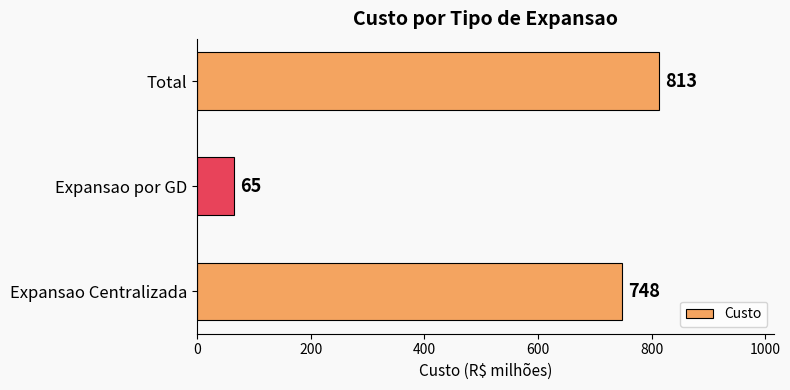

The value at Total is 1155. True or false?

False